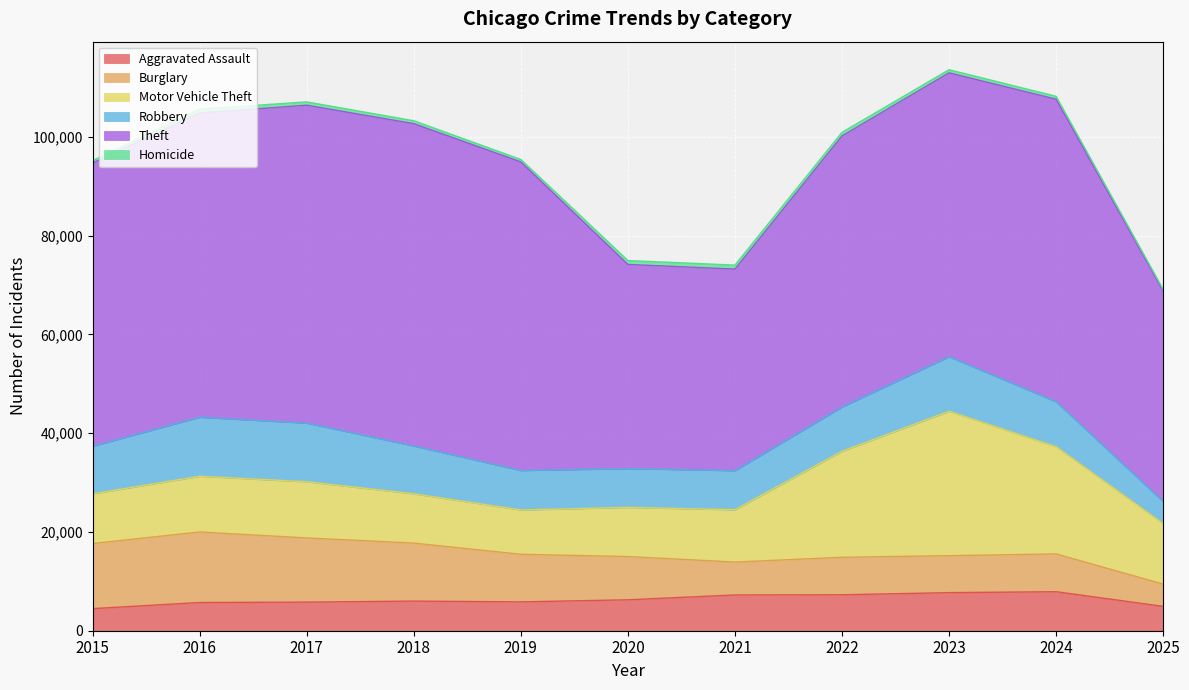

What is the sum of the Theft values at 2015 and 2025?

100004